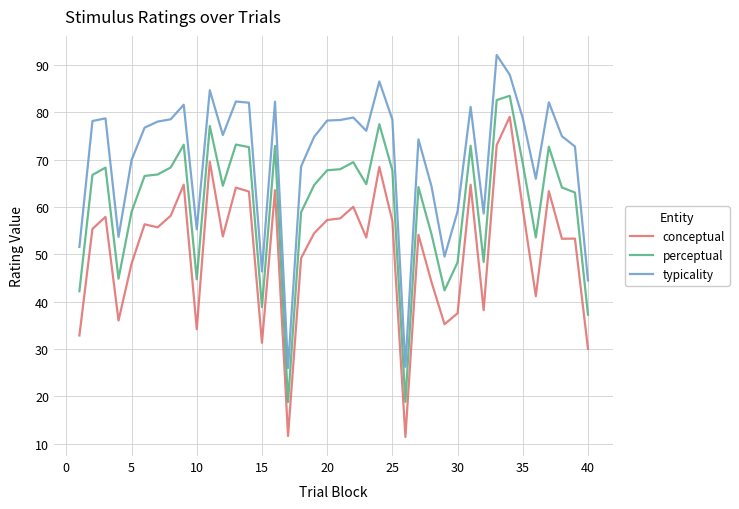

List the series in order of their peak value, lowest first.

conceptual, perceptual, typicality